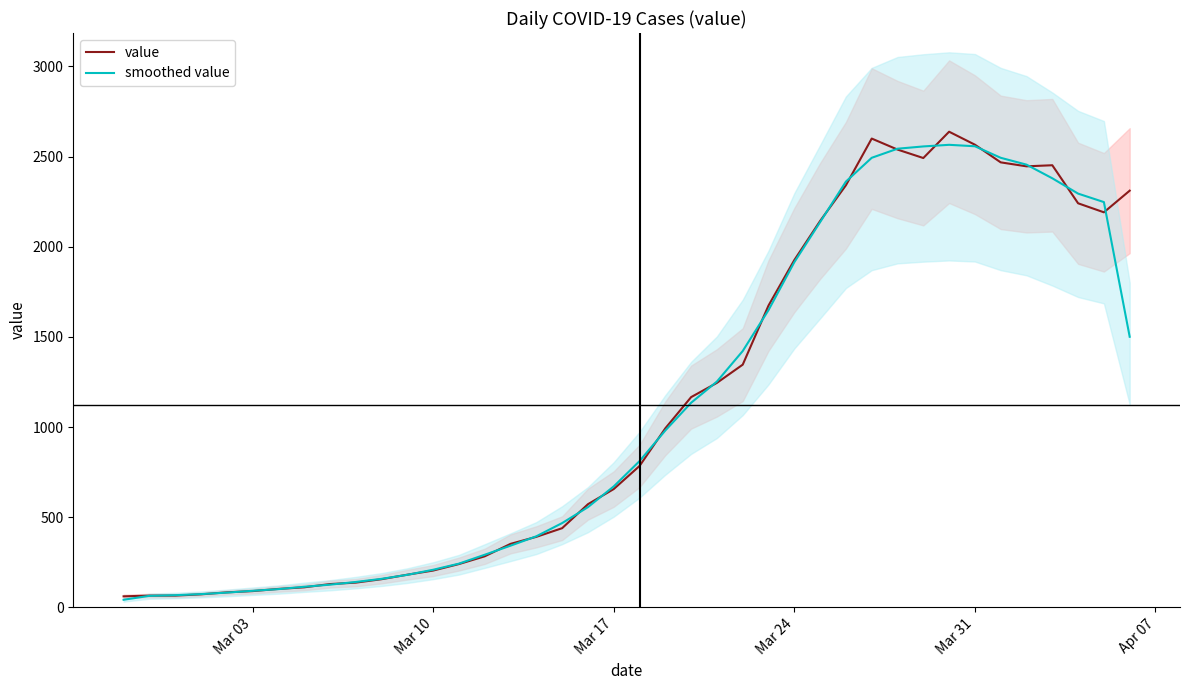

At how many categories does at least one series exceed 1659?

15